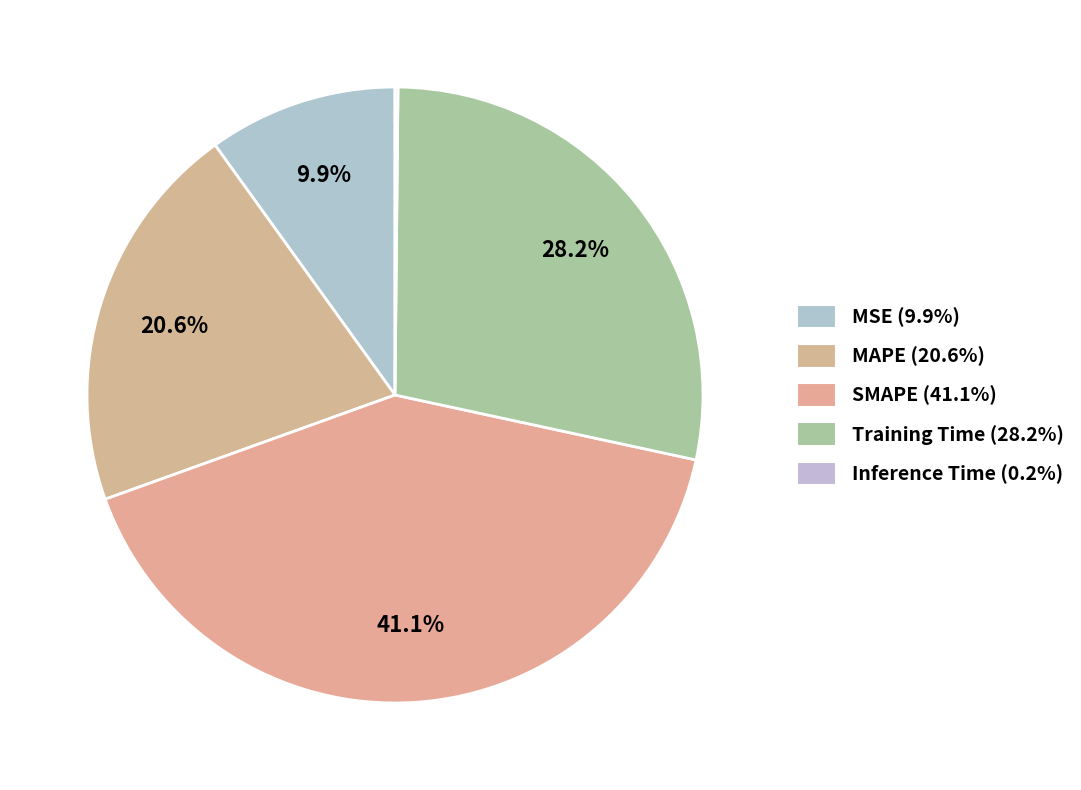

How many segments does this pie chart have?

5